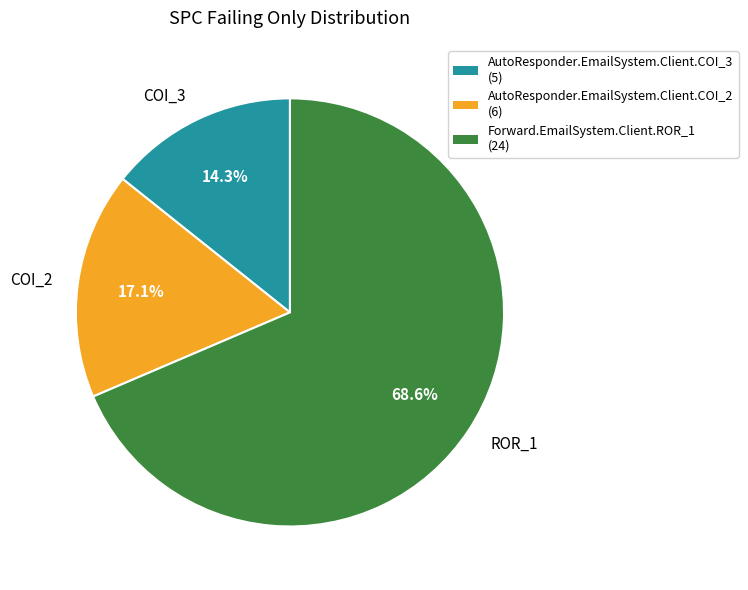

Which category accounts for the majority?

ROR_1